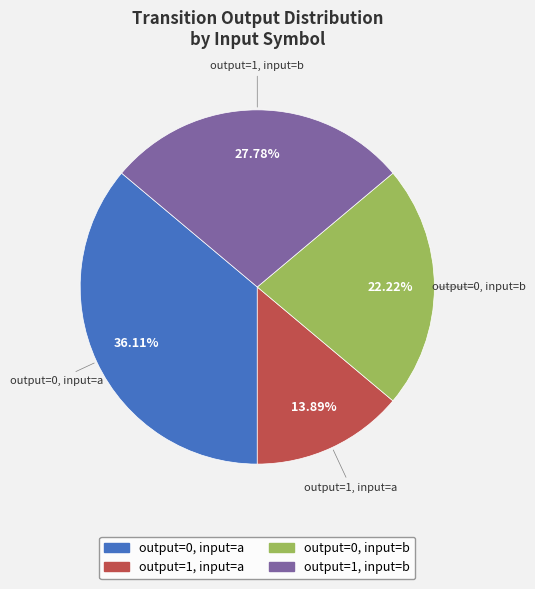

Which has a higher value, output=1, input=a or output=1, input=b?

output=1, input=b